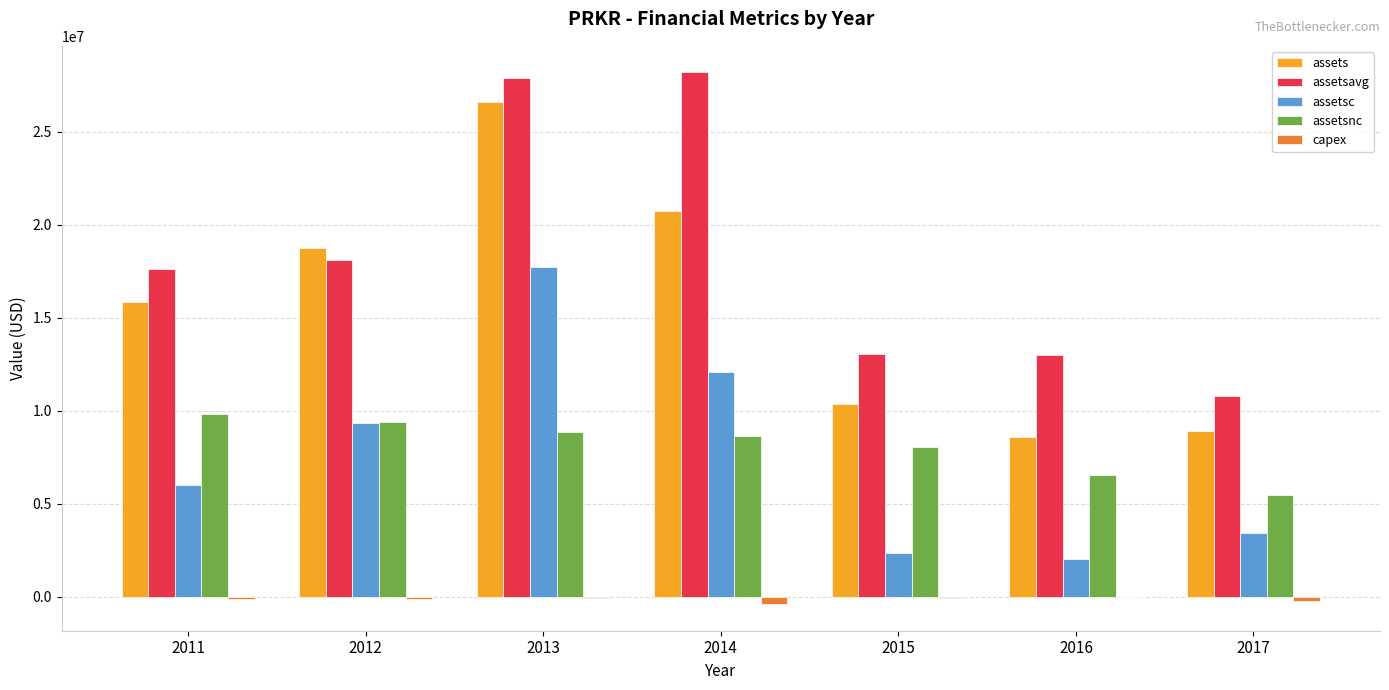

Between 2011 and 2017, which series saw the biggest shift?

assets